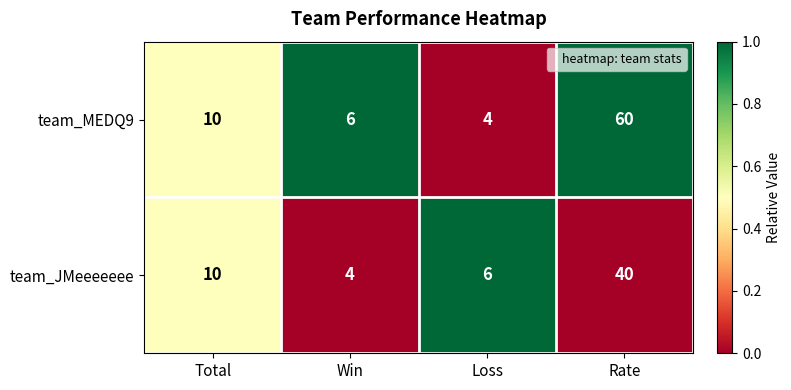

At Loss, list the series in order from largest to smallest.

team_JMeeeeeee, team_MEDQ9